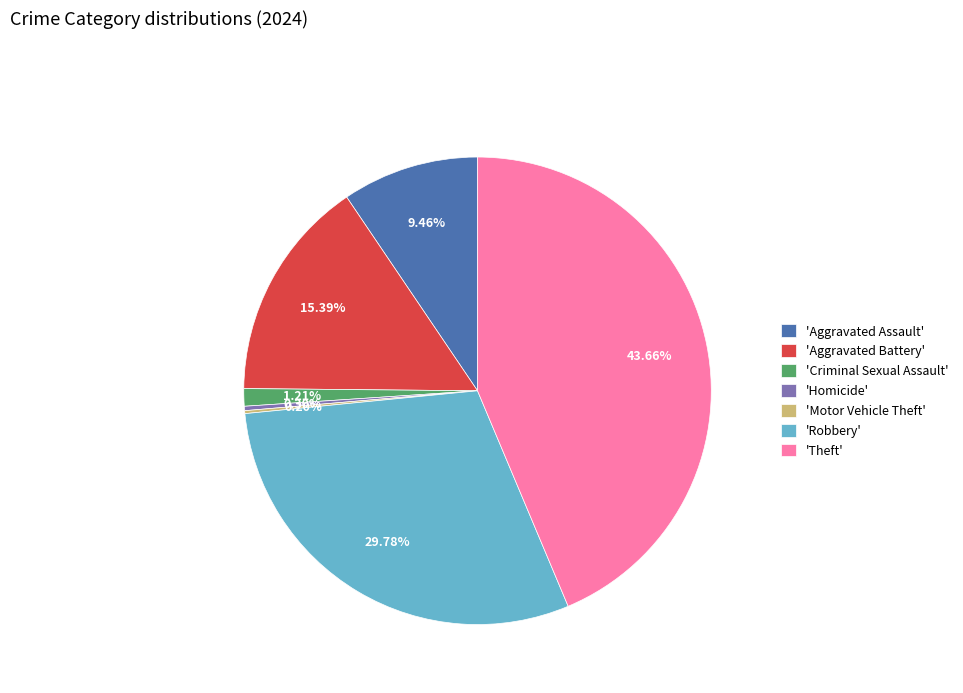

What is the ratio of the value at 'Robbery' to the value at 'Homicide'?

98.7